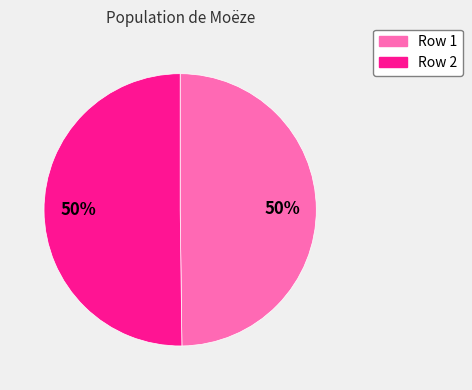

Is the sum of Row 1 and Row 2 greater than half?

Yes